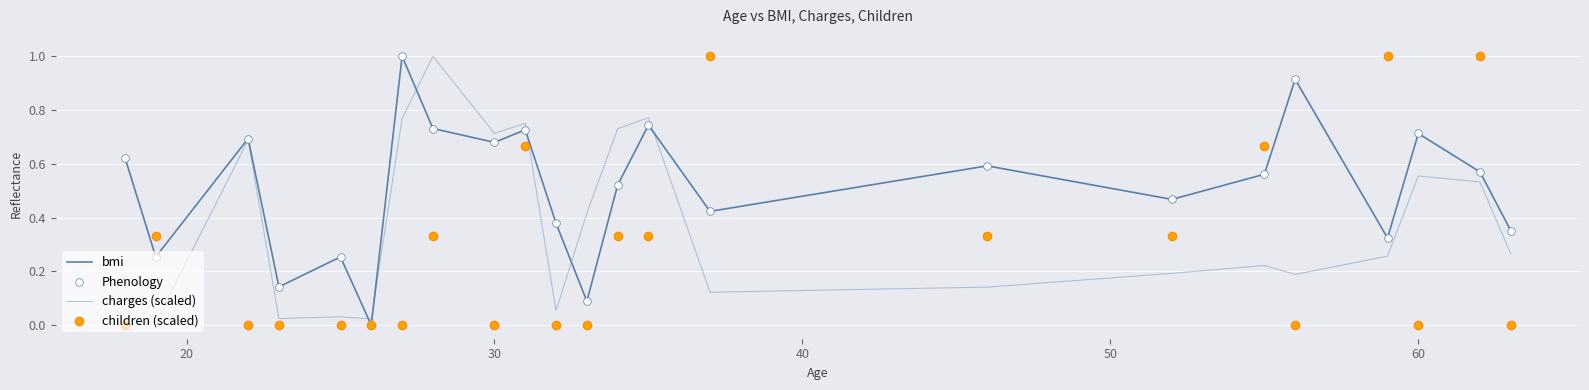

Which series contains the lowest Y value?

bmi